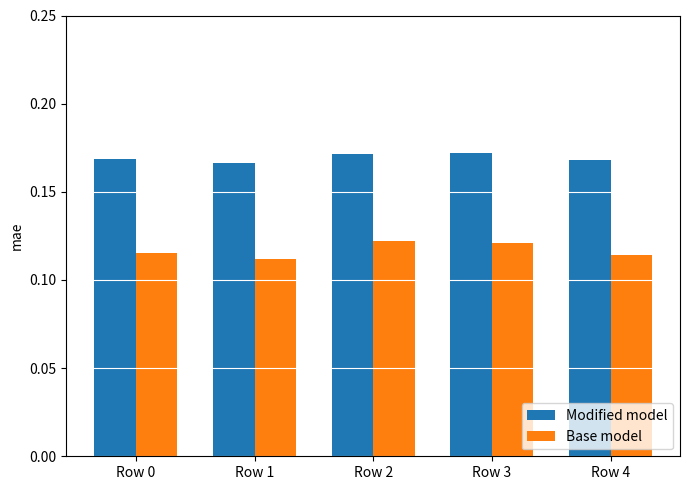

What is the total value across all series at Row 2?

0.3